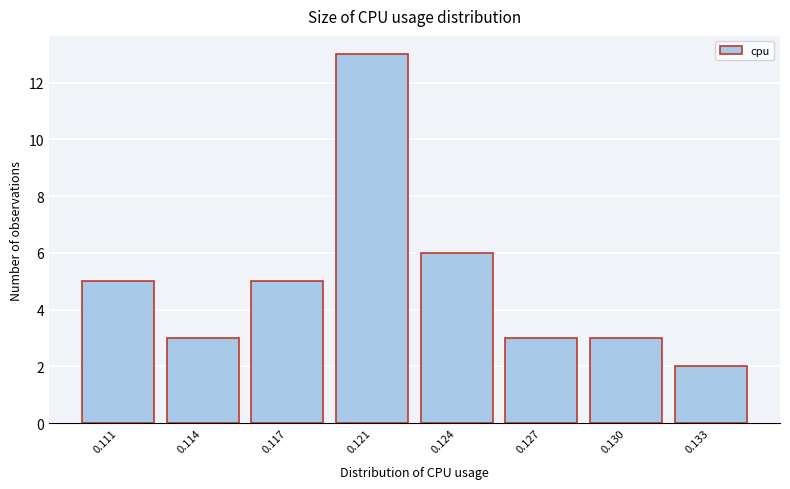

Reading left to right, extract all data points from this chart.

0.111=5	0.114=3	0.117=5	0.121=13	0.124=6	0.127=3	0.130=3	0.133=2